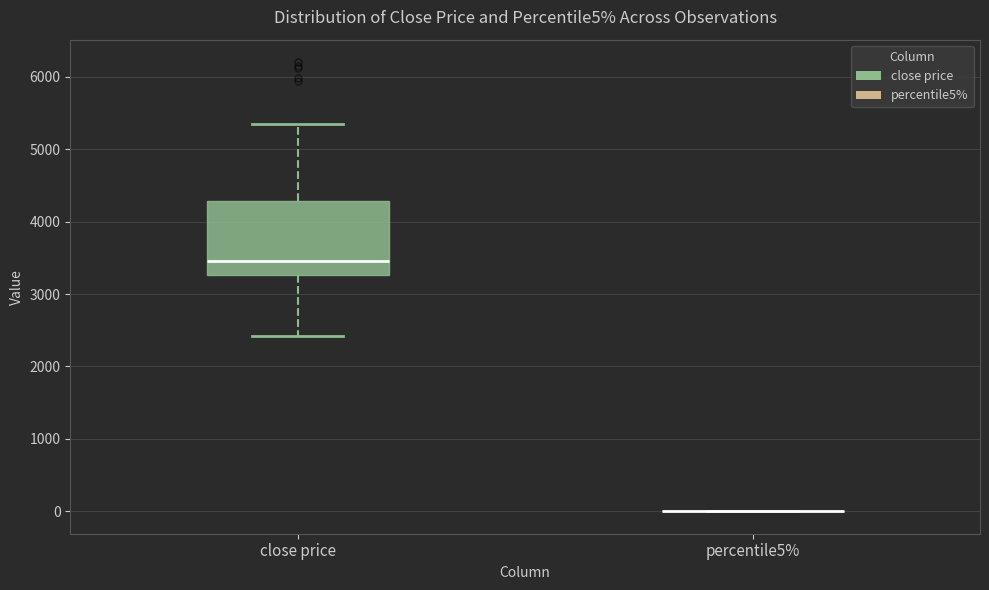

Reading left to right, transcribe this box plot: for each box, give where its median line is, the range the box spans, and where its two whiskers end, as read against the y-axis. The values are not printed on the chart, so give them approximately, as read against the axis.

close price: median 3400, box 3300 to 4300, whiskers 2400 to 5400
percentile5%: box collapsed to a line at 0, whiskers 0 to 0